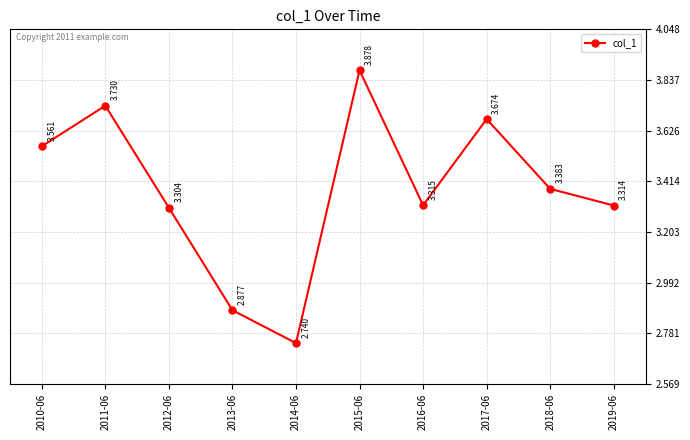

Is it true that the value at 2017-06 is 6.4?

False